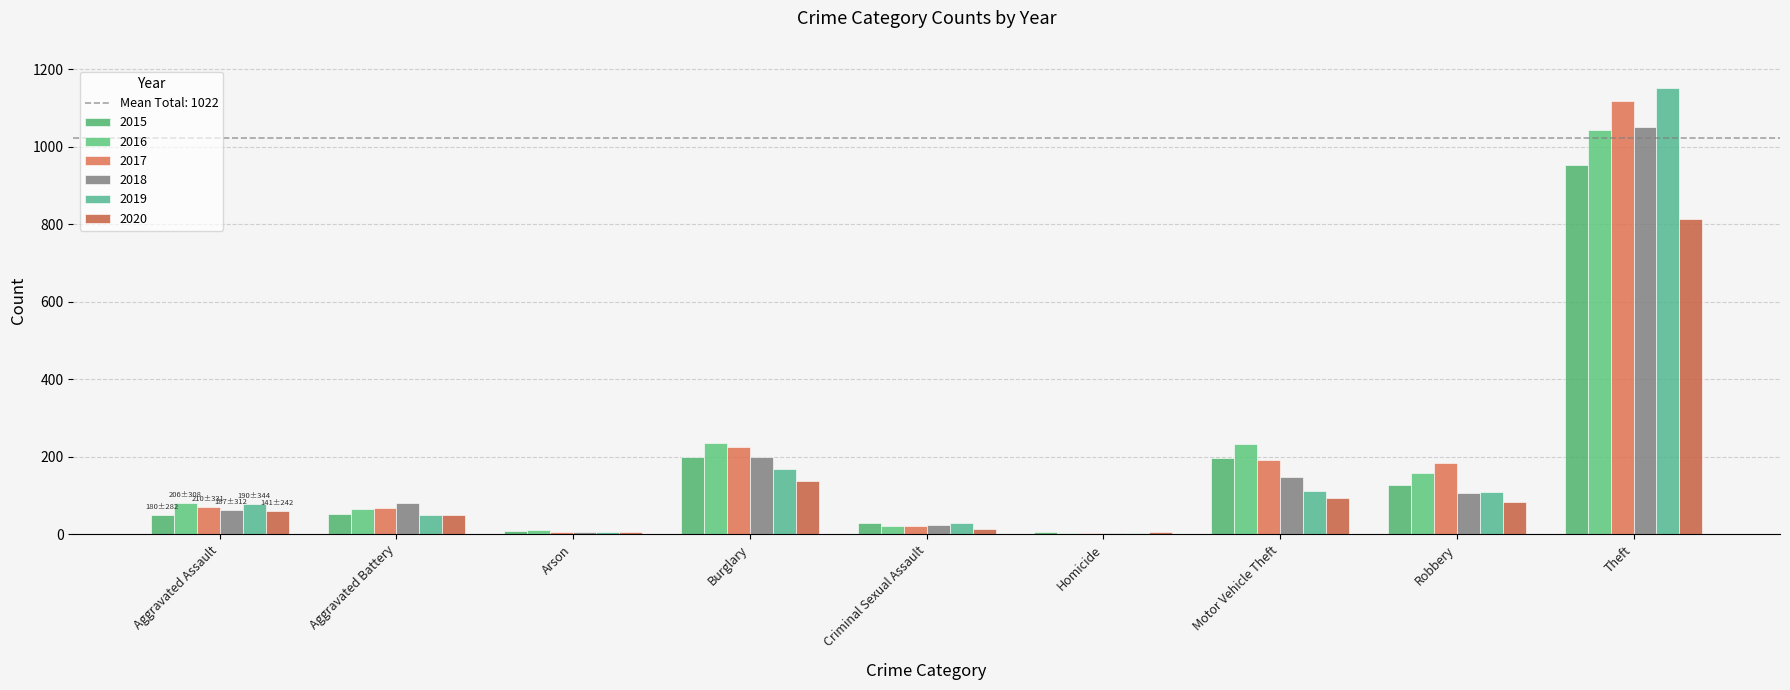

How many bars are there in total?

54